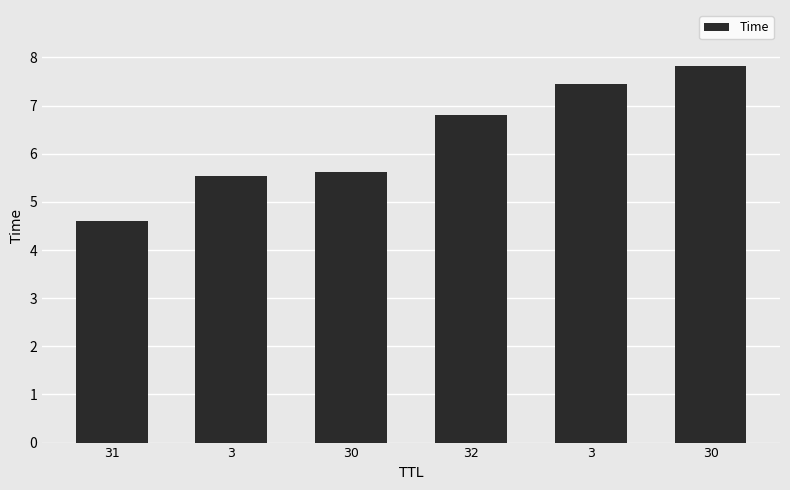

Count the number of categories in the chart.

6